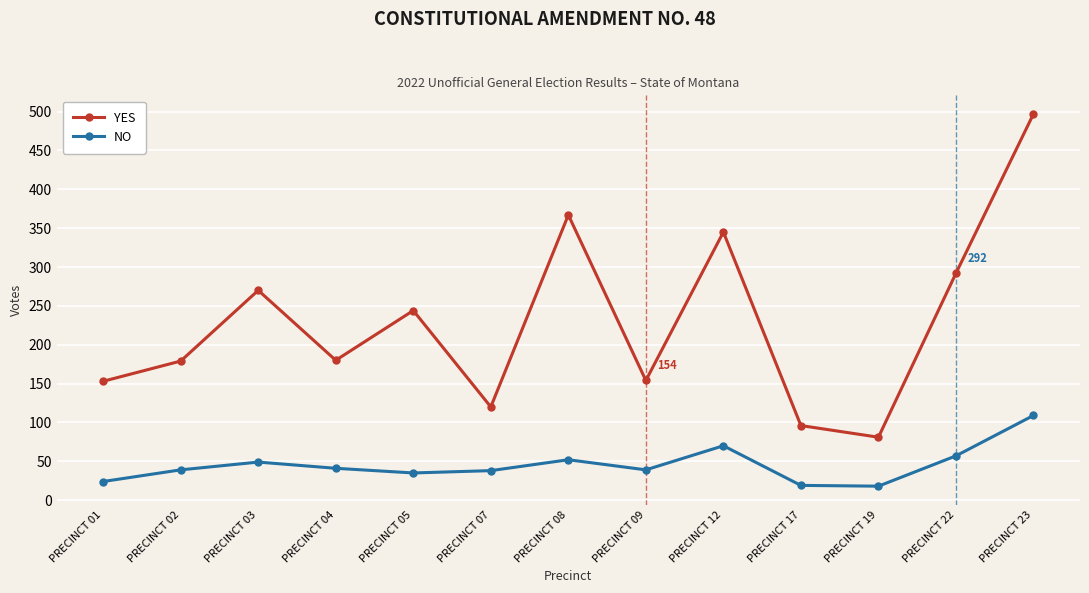

At PRECINCT 07, list the series in order from largest to smallest.

YES, NO